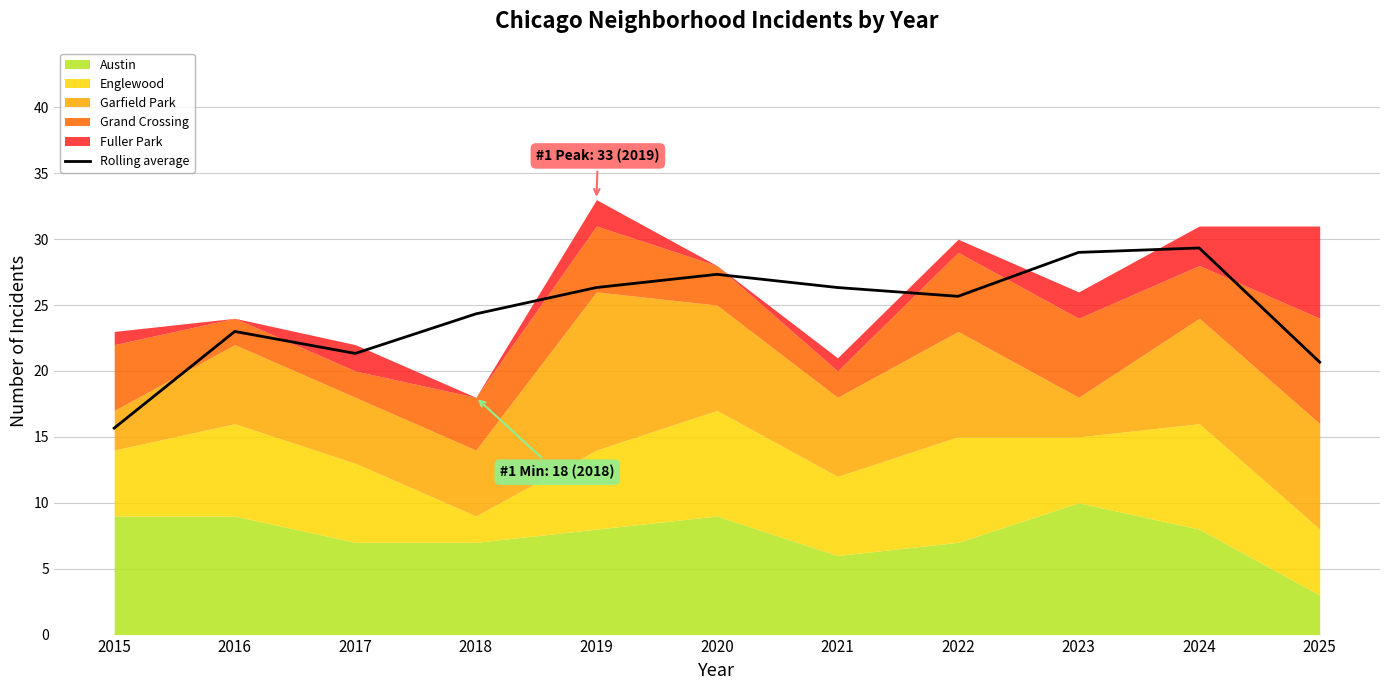

Count the number of values greater than 25.

6